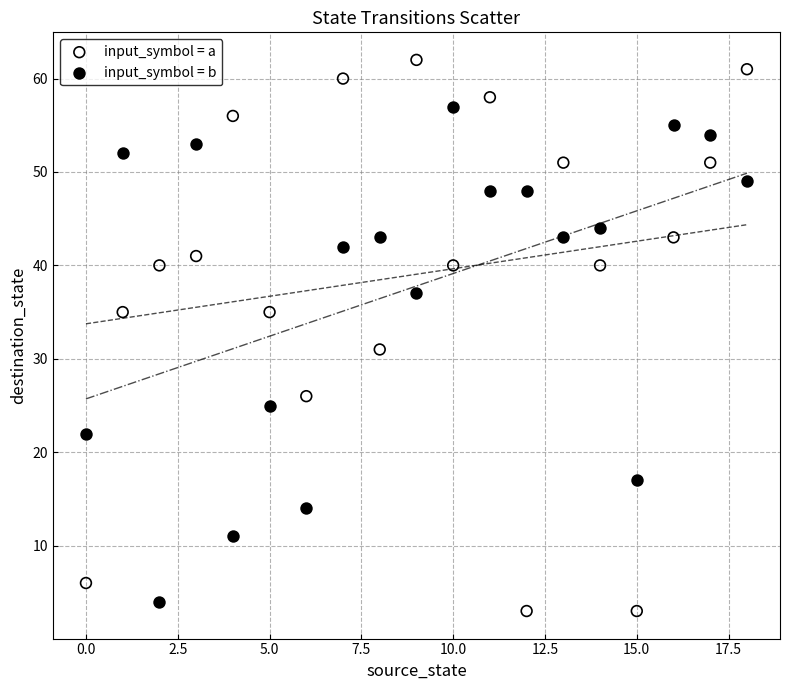

Which series reaches the minimum Y coordinate?

input_symbol = a